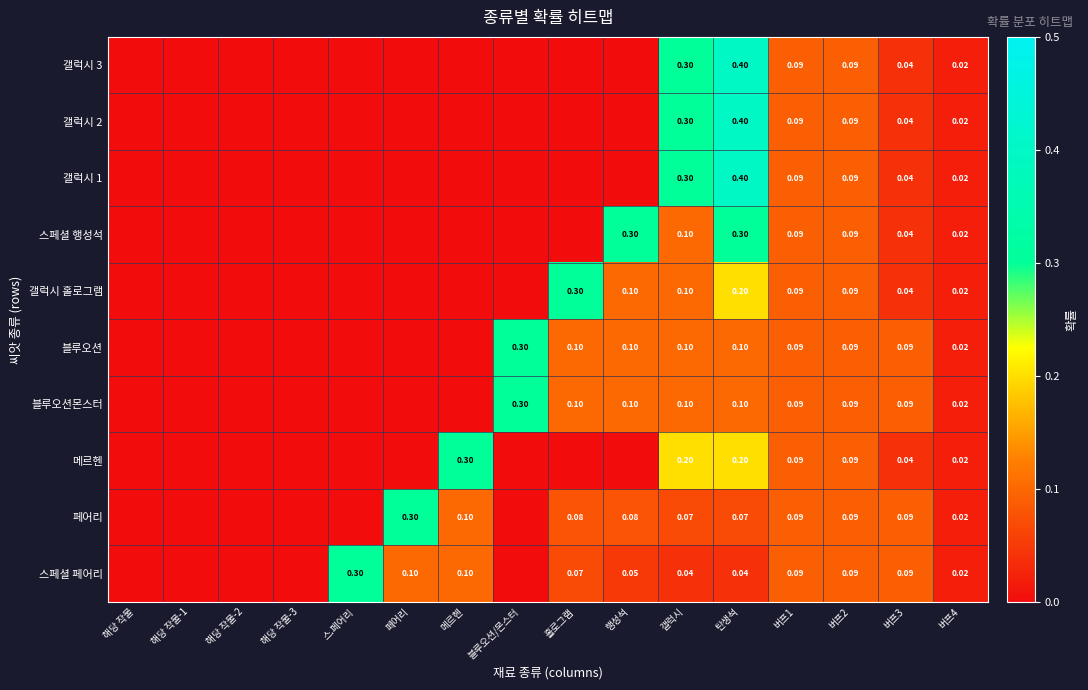

Is the value of 갤럭시 1 at 버프4 greater than the value of 스페셜 행성석 at 버프3?

No